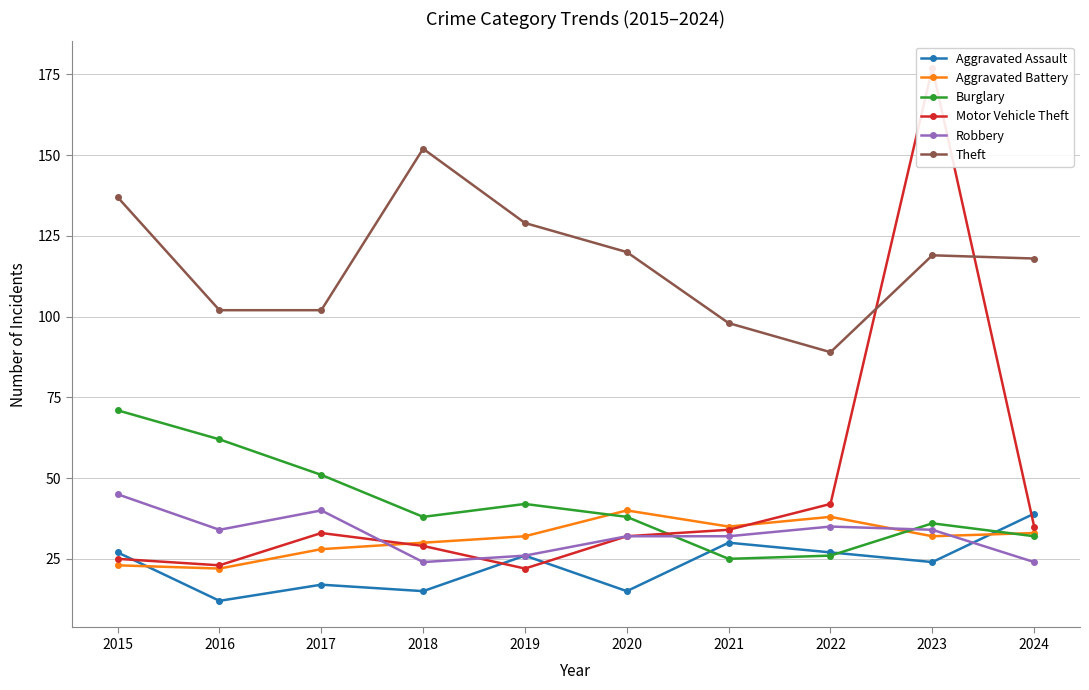

At which label does Motor Vehicle Theft first exceed 33?

2021